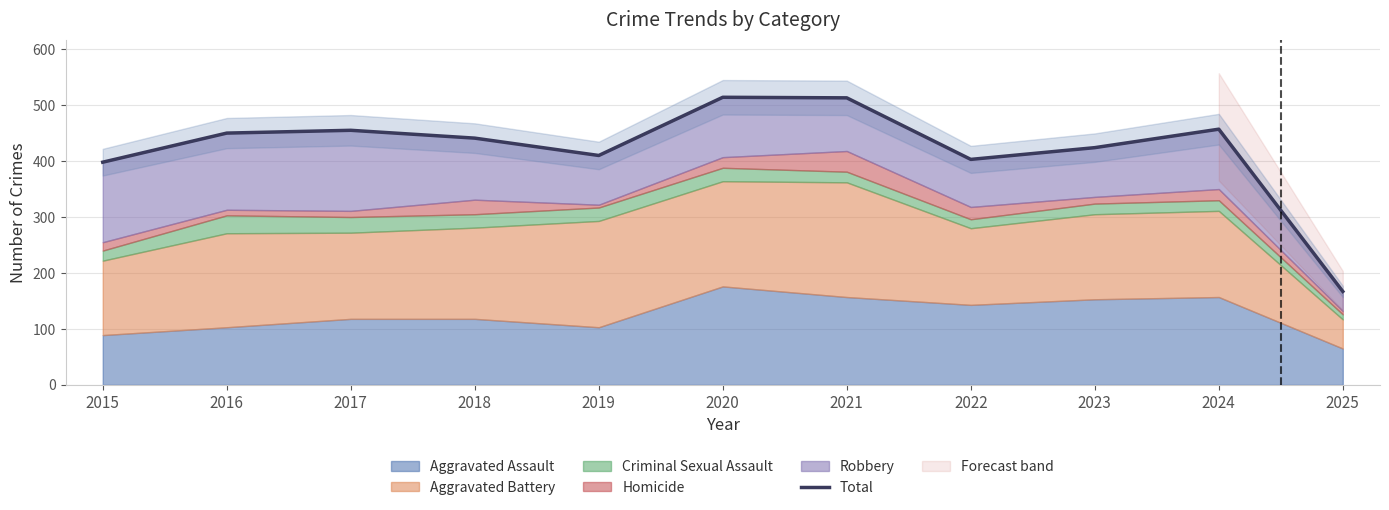

Does the chart have visible grid lines?

Yes